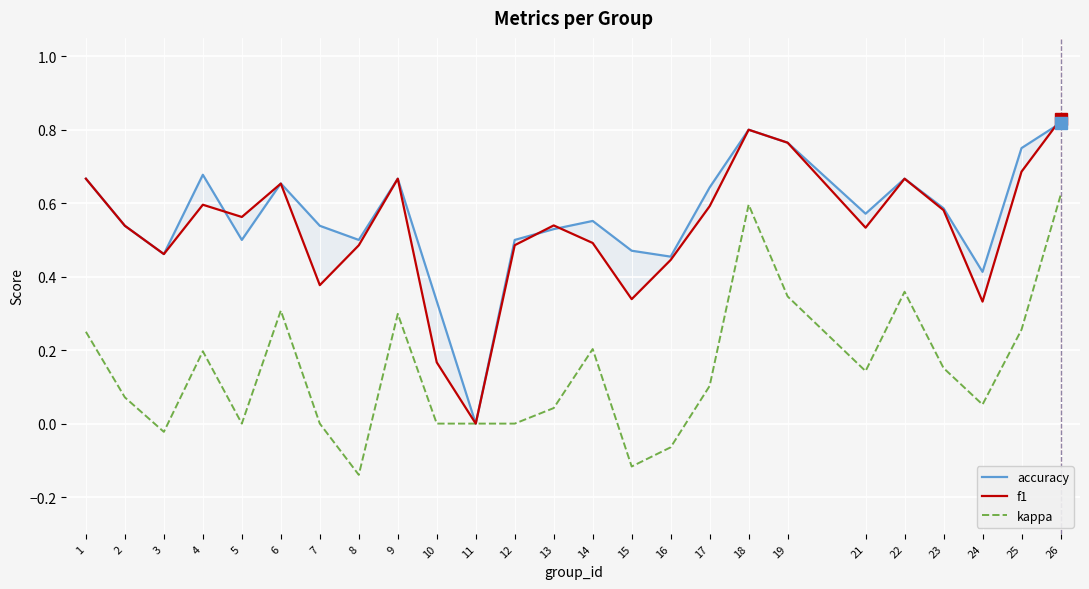

True or false: f1 and accuracy cross at least once.

True